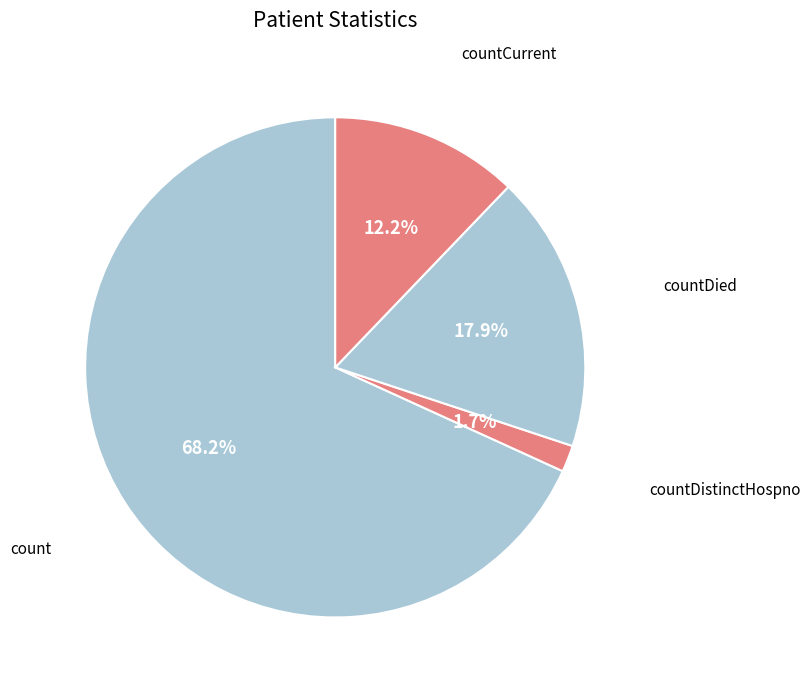

To the nearest percent, what is the average slice percentage?

25%